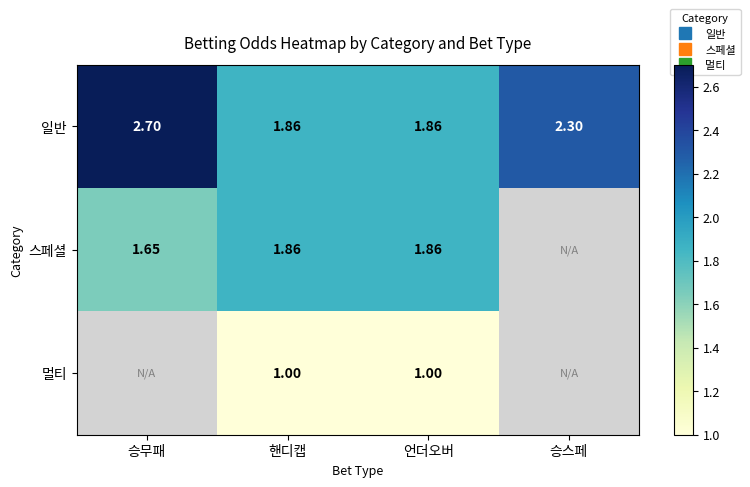

What is the difference between the 일반 values at 승무패 and 승스페?

0.4